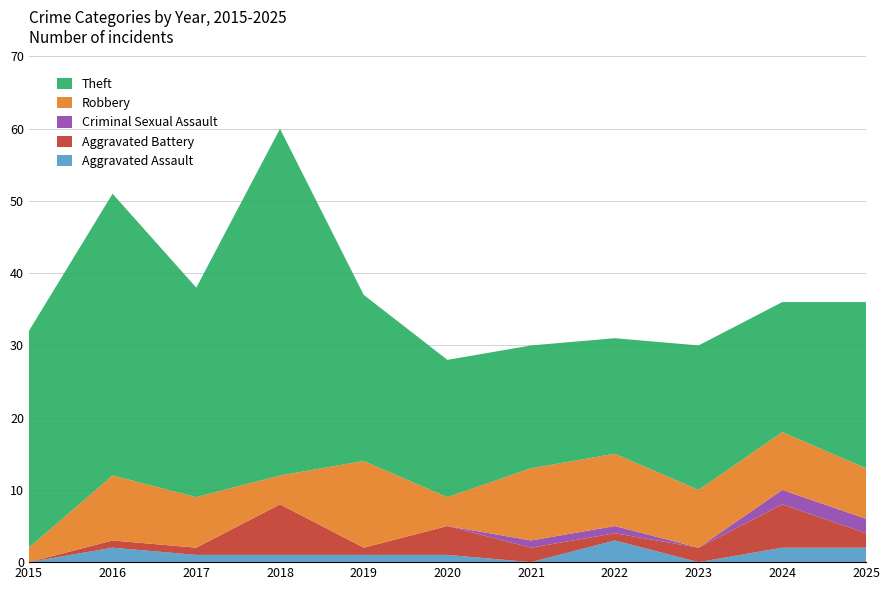

Reading right to left, what are all the values shown in this chart?

Aggravated Assault: 2	2	0	3	0	1	1	1	1	2	0
Aggravated Battery: 2	6	2	1	2	4	1	7	1	1	0
Criminal Sexual Assault: 2	2	0	1	1	0	0	0	0	0	0
Robbery: 7	8	8	10	10	4	12	4	7	9	2
Theft: 23	18	20	16	17	19	23	48	29	39	30